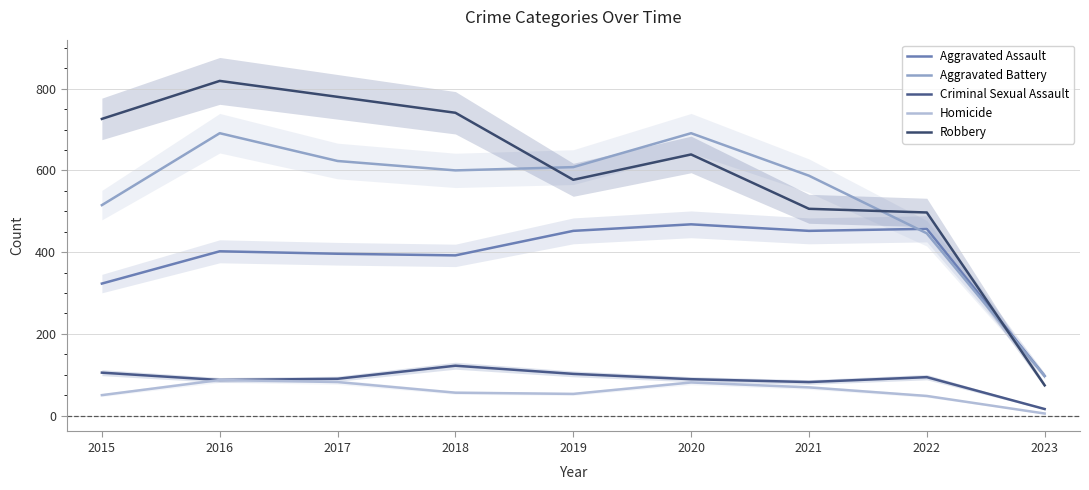

What is the average value of the Robbery series?

595